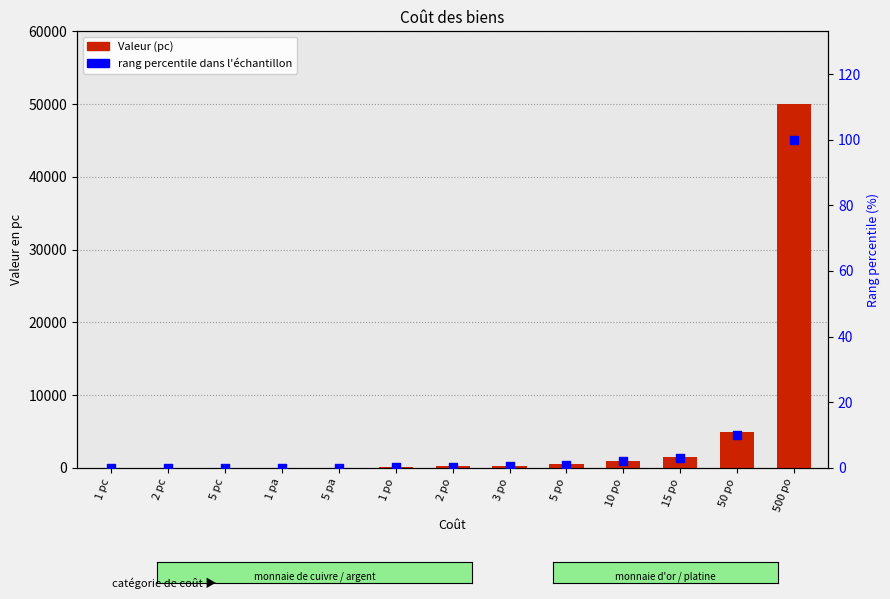

What is the total value across all series at 1 po?

100.2